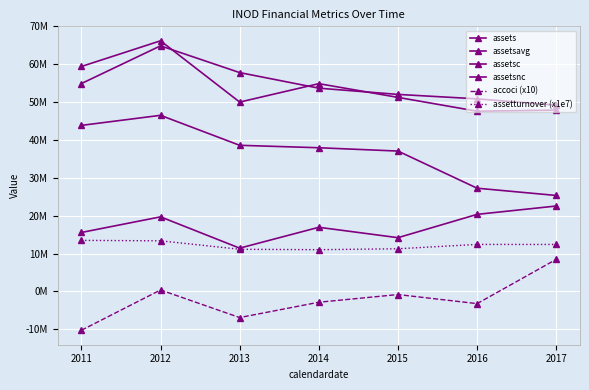

Is this an area chart (filled region under the line)?

No